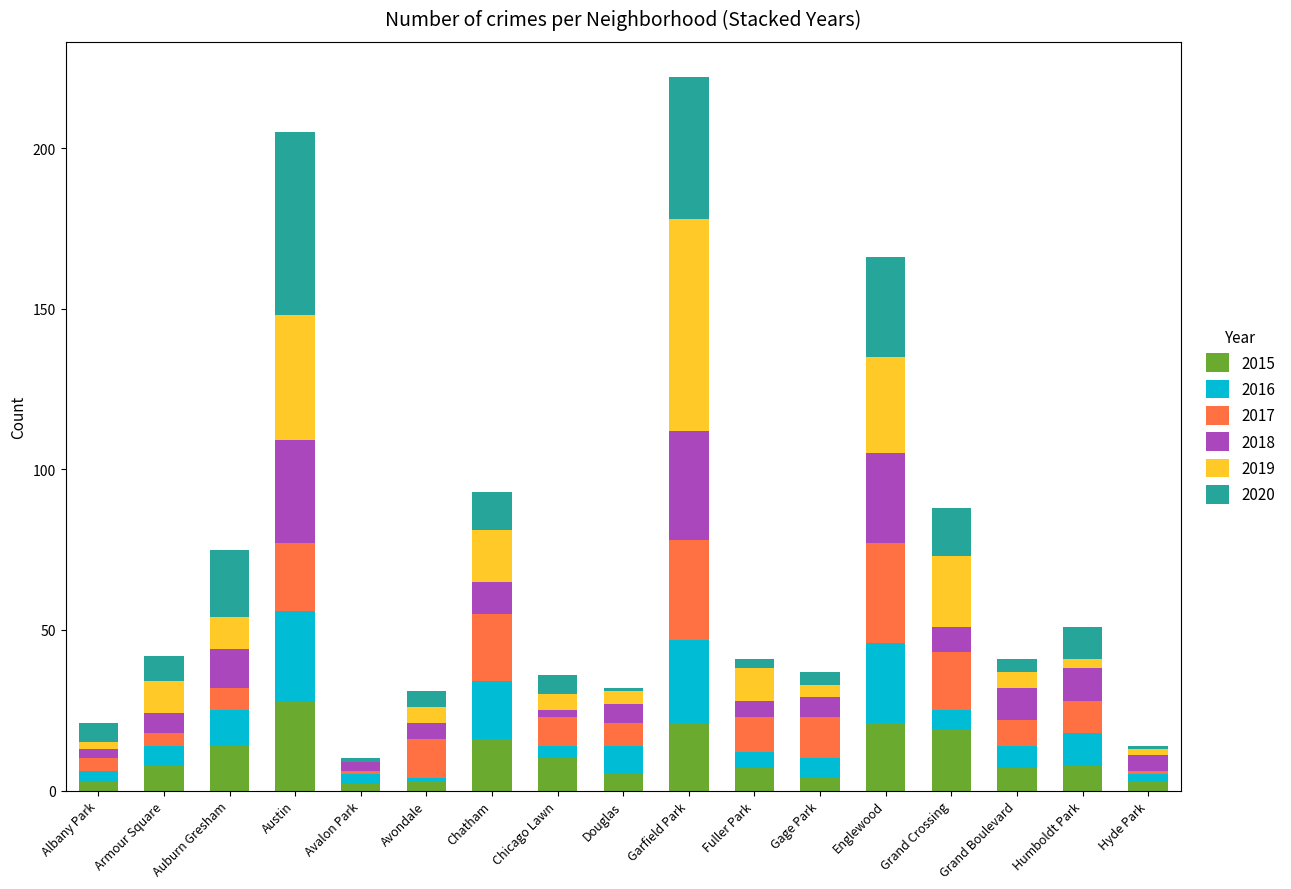

What is the total value across all series at Austin?

205